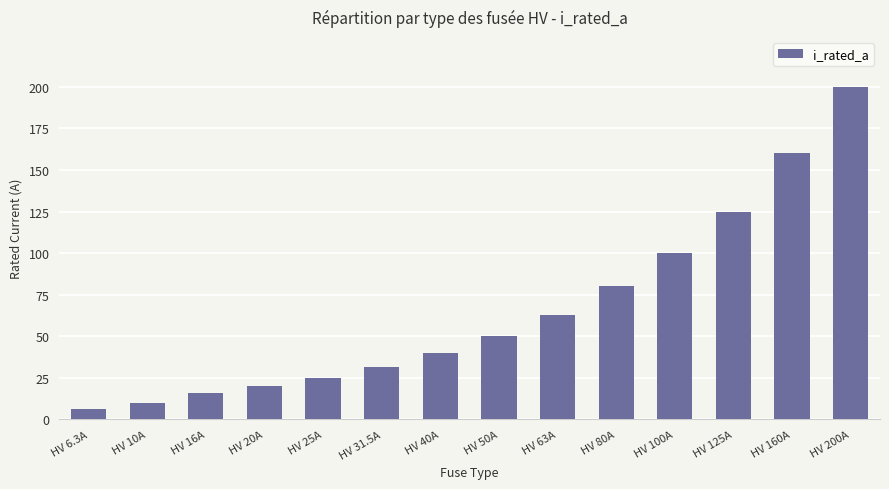

Where is the data nearest to the value 103?

HV 100A